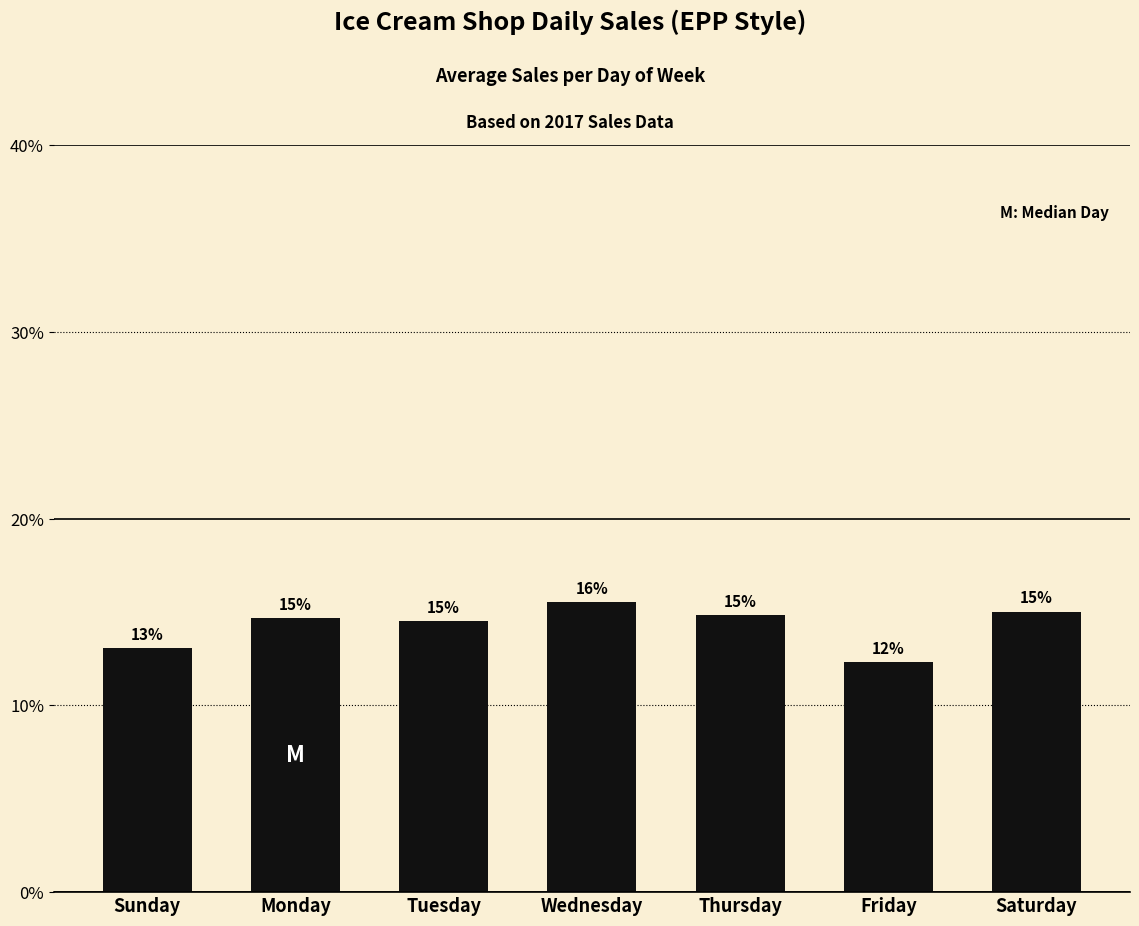

What is the maximum value shown in the chart?

15.5